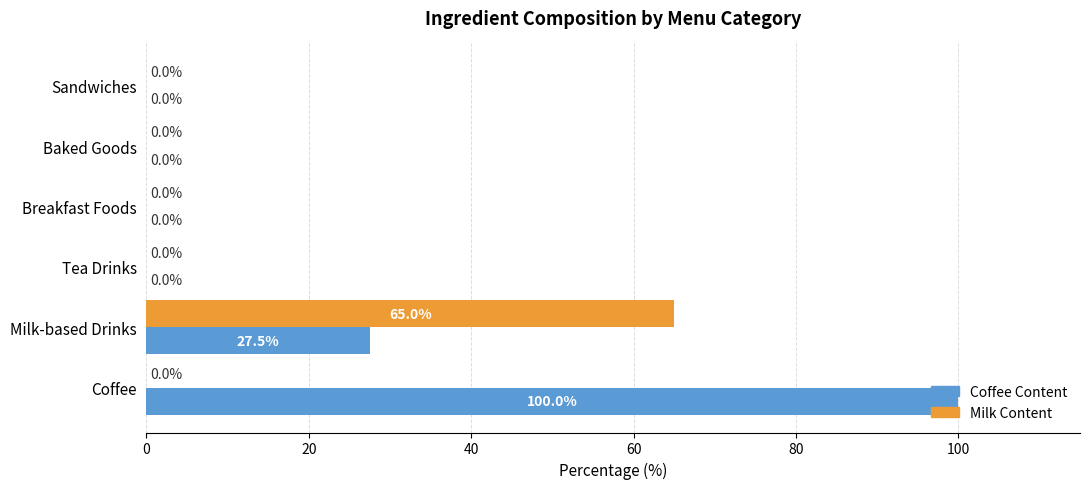

The Coffee Content series shows -69.5 at Sandwiches. True or false?

False